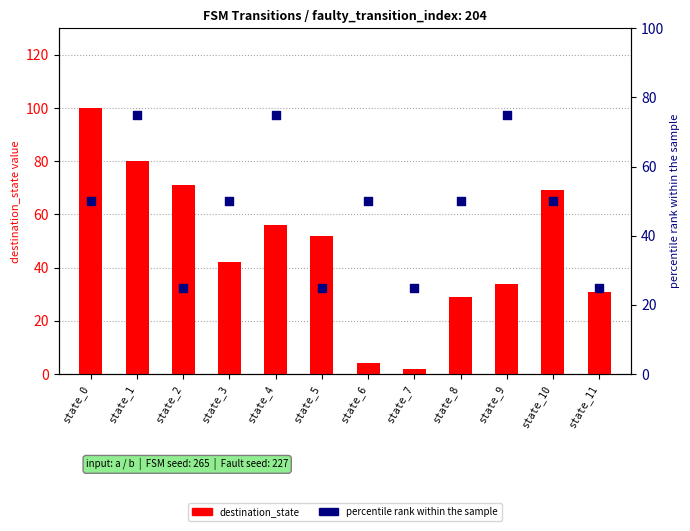

Is the value of percentile rank within the sample at state_10 greater than the value of destination_state at state_5?

No